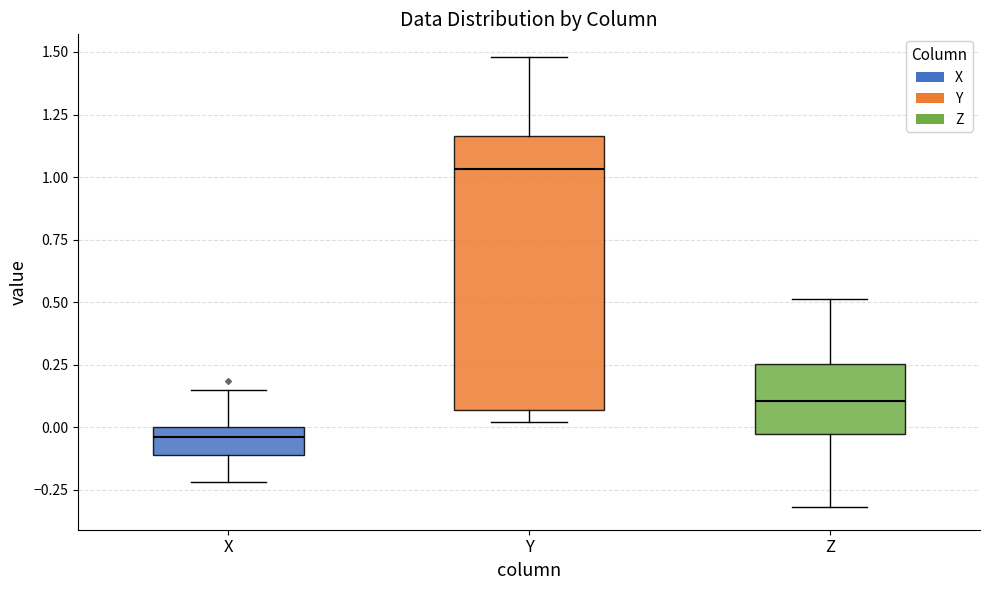

Reading left to right, transcribe this box plot: for each box, give where its median line is, the range the box spans, and where its two whiskers end, as read against the y-axis. The values are not printed on the chart, so give them approximately, as read against the axis.

X: median -0.05, box -0.10 to 0.00, whiskers -0.20 to 0.15
Y: median 1.05, box 0.05 to 1.15, whiskers 0.00 to 1.50
Z: median 0.10, box -0.05 to 0.25, whiskers -0.30 to 0.50